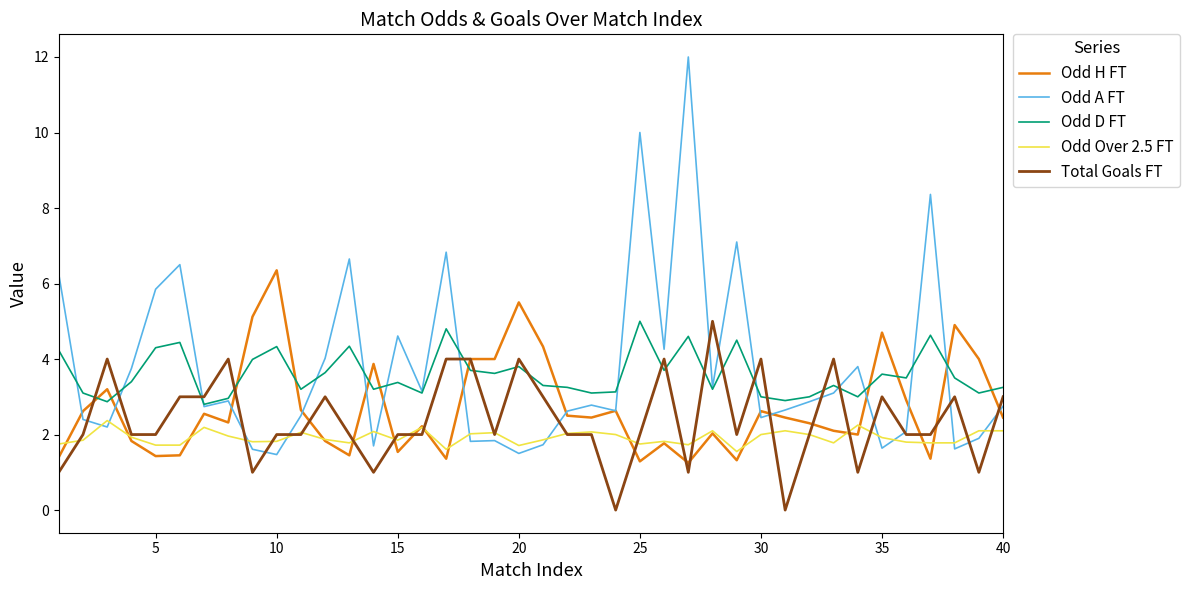

What is the maximum value shown in the chart?

12.0